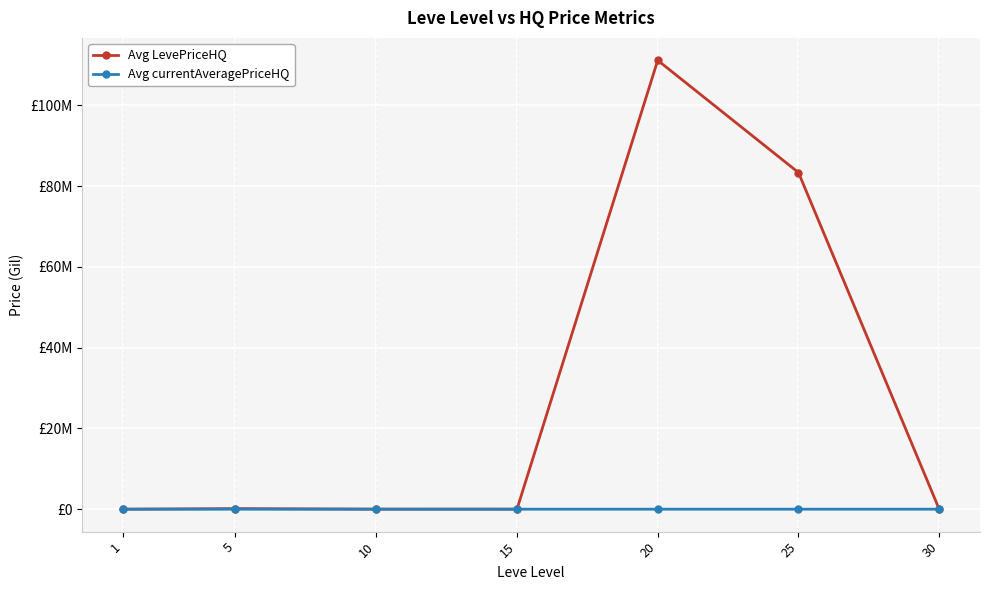

Does the chart have visible grid lines?

Yes